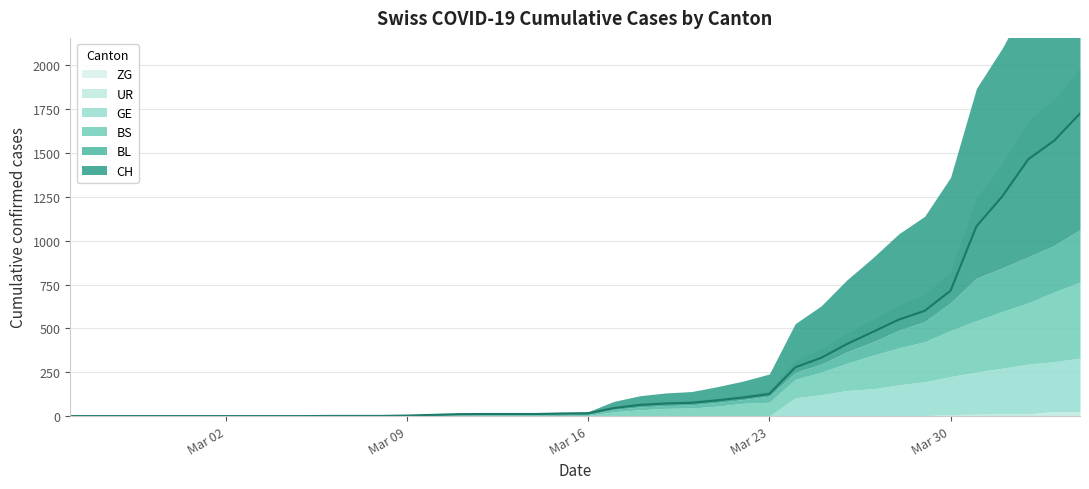

What is the sum of the BS values at 2020-02-26 and 2020-03-23?

78